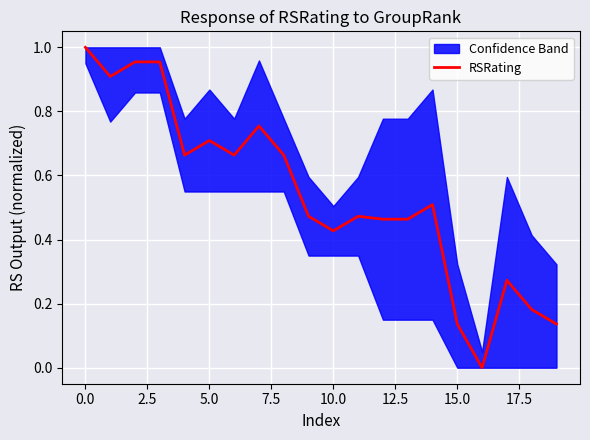

How many interior local valleys (lower than both neighbors) does the data have?

5